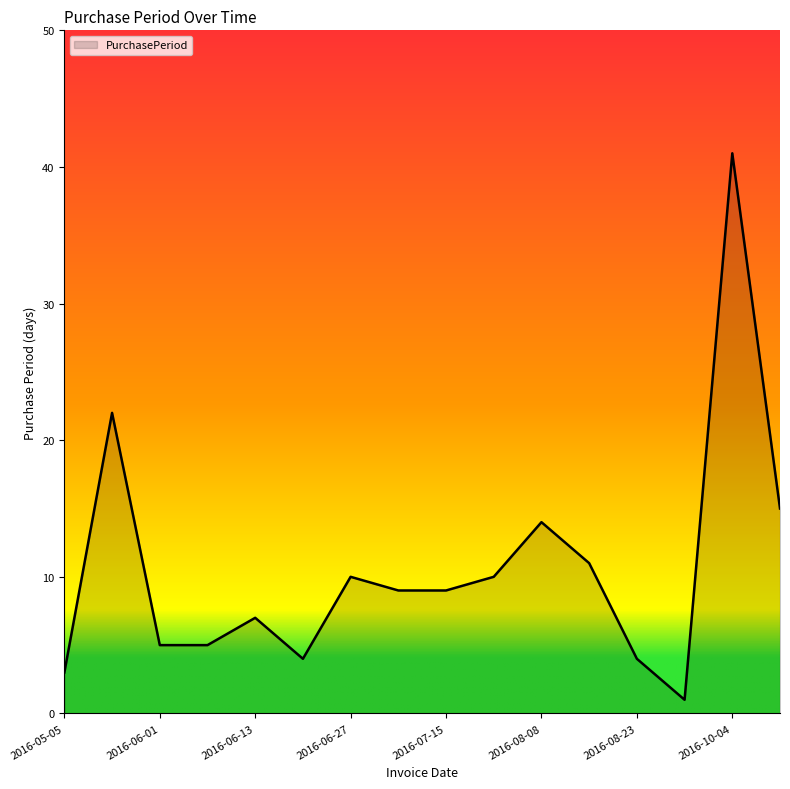

What is the maximum value shown in the chart?

41